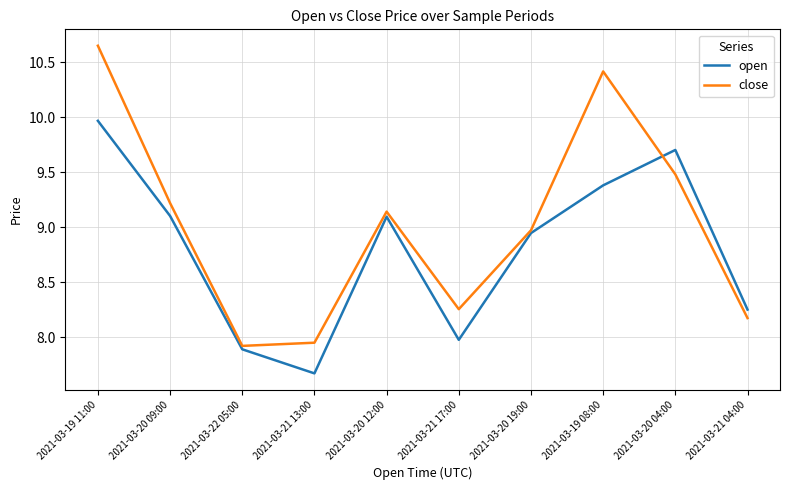

What are all the series names shown in the legend?

open, close